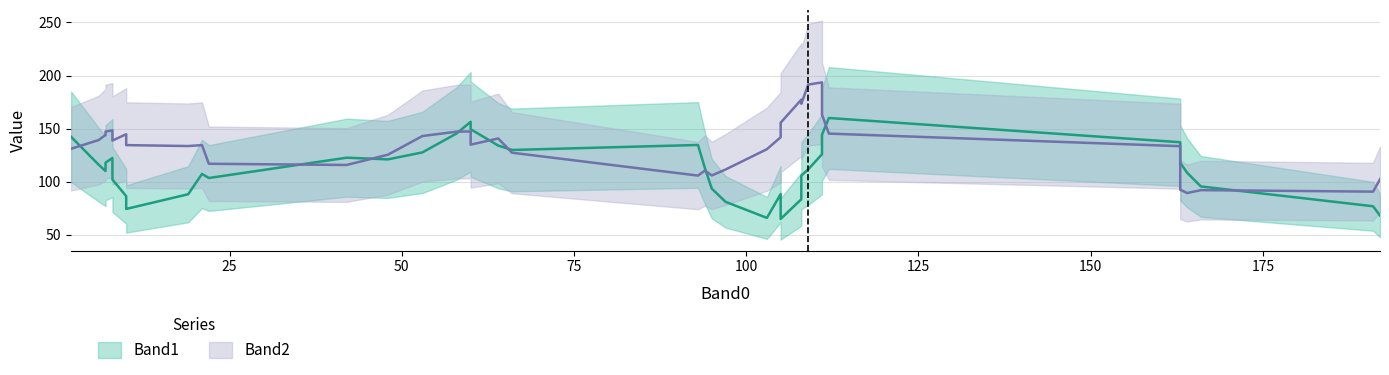

After their last crossing, which series has the higher values: Band1 or Band2?

Band2